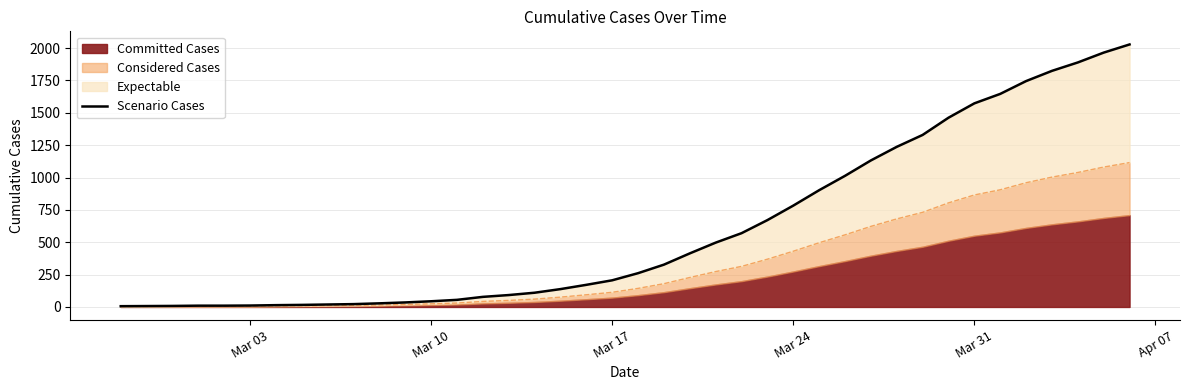

The chart shows a value of 503 at 30. True or false?

False